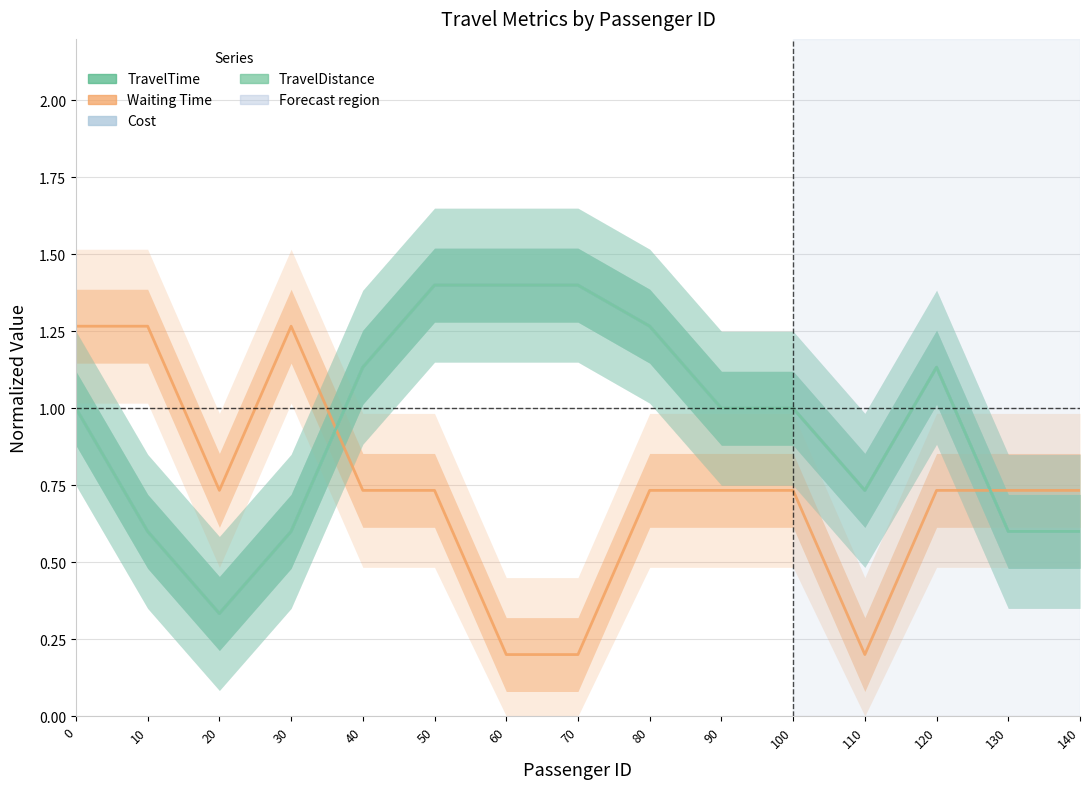

Count the Waiting Time values in the range 0 to 1.

12